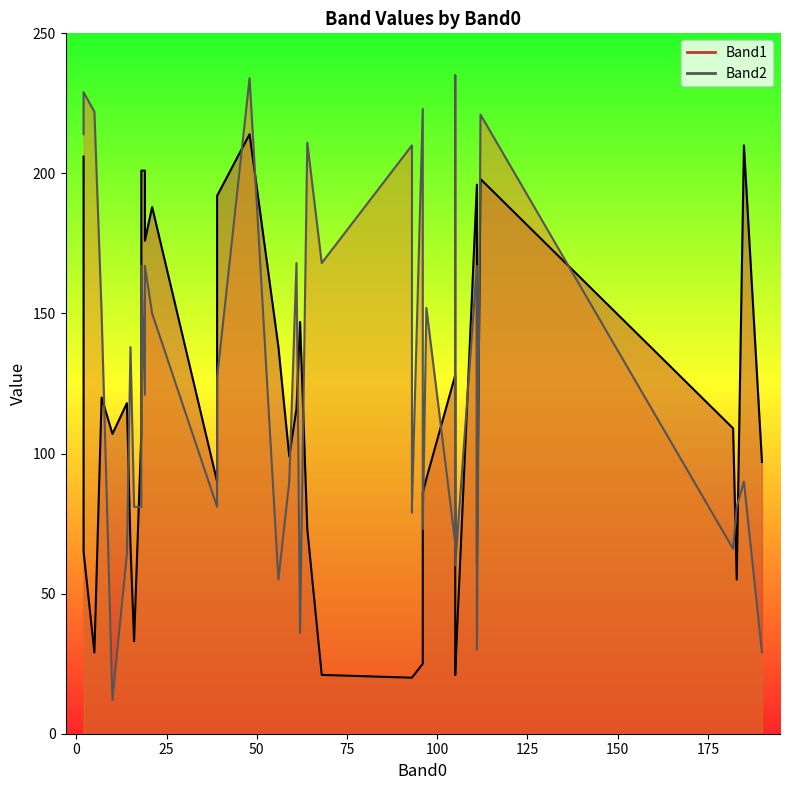

What is the difference between the Band1 values at 10 and 3?

82